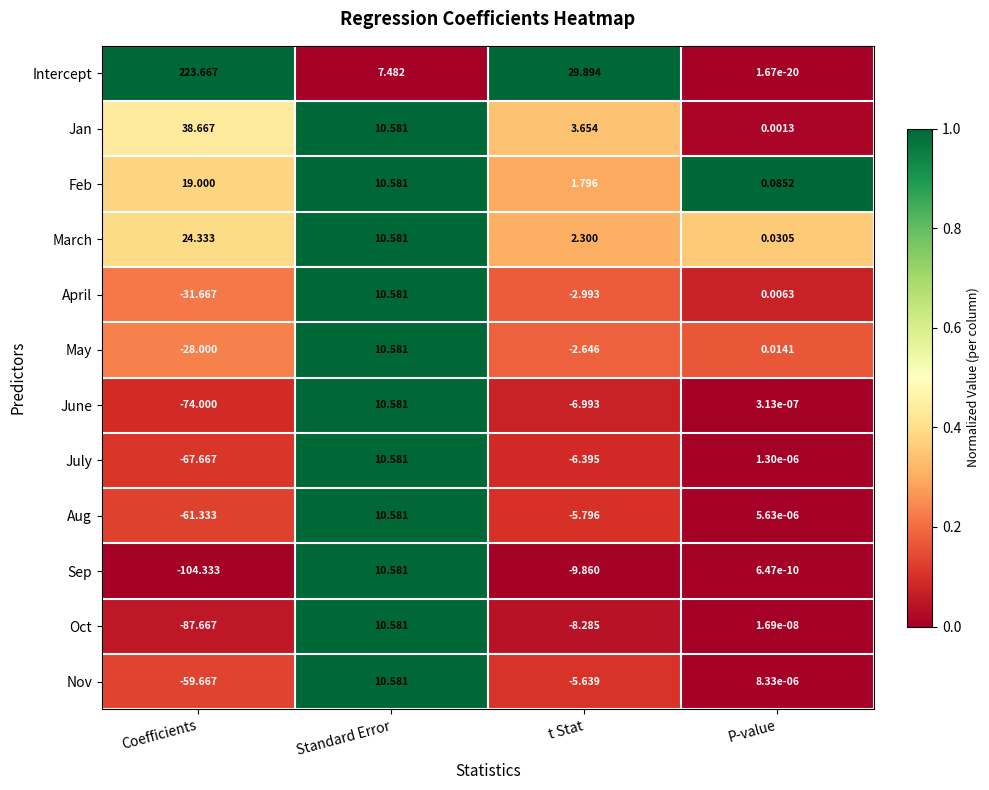

What is the total value across all series at Coefficients?

-208.7